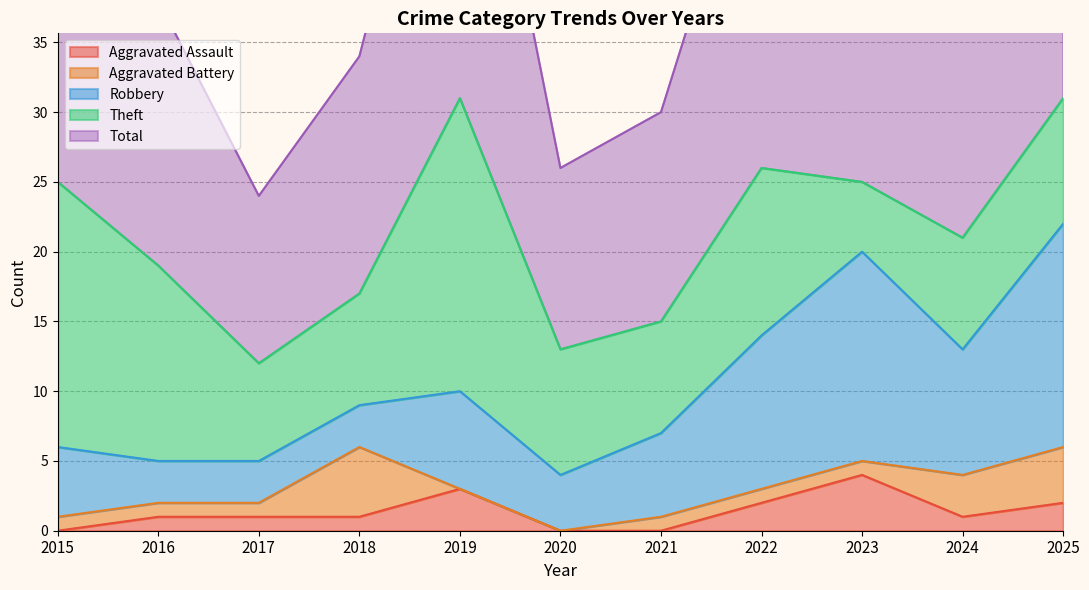

True or false: Aggravated Assault and Robbery cross at least once.

False